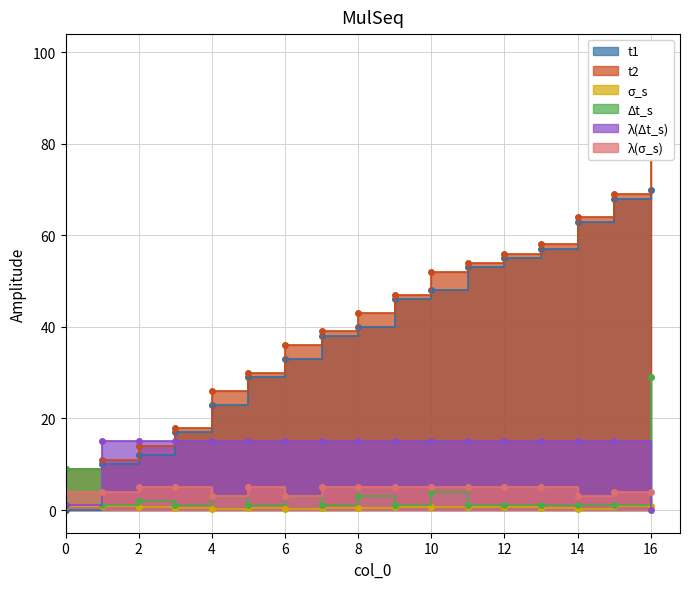

What is the value of the sigma_s point at the 15th from the left?

0.2